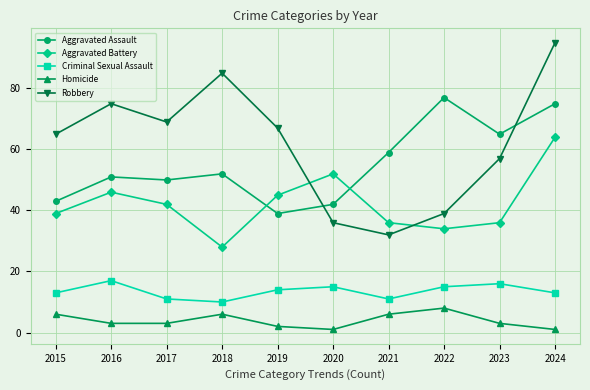

Is it true that Aggravated Assault equals 62 at 2019?

False